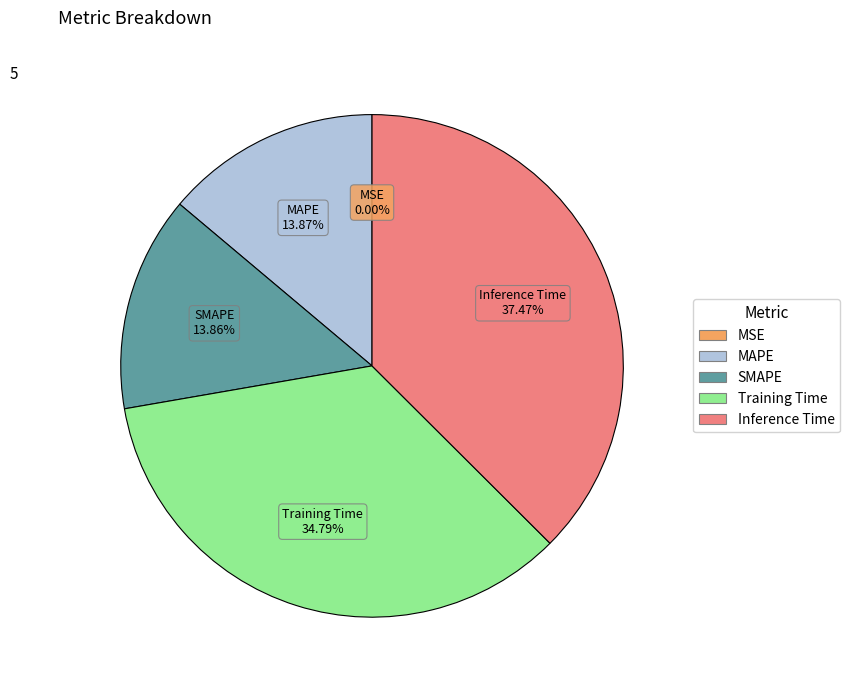

To the nearest percent, what is the average slice percentage?

20%